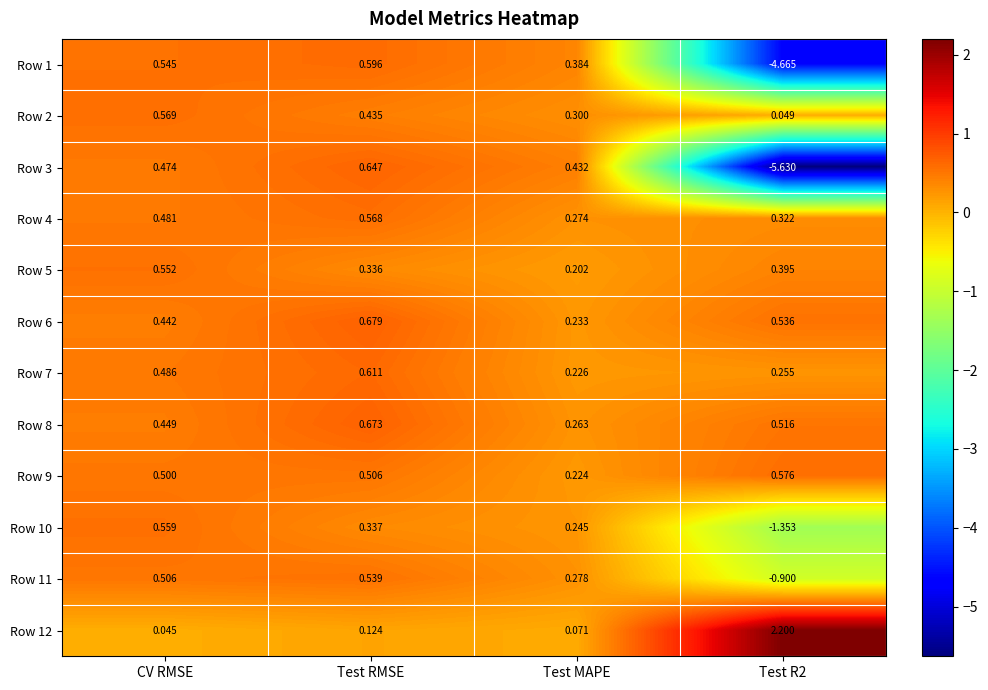

How many data points in Row 11 are less than 0?

1